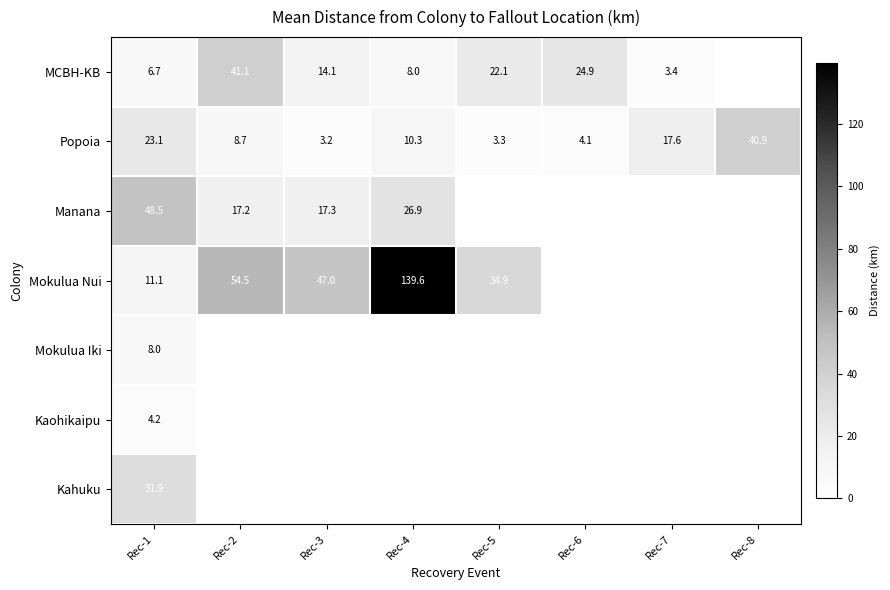

Is it true that Popoia equals 38.0 at Rec-1?

False